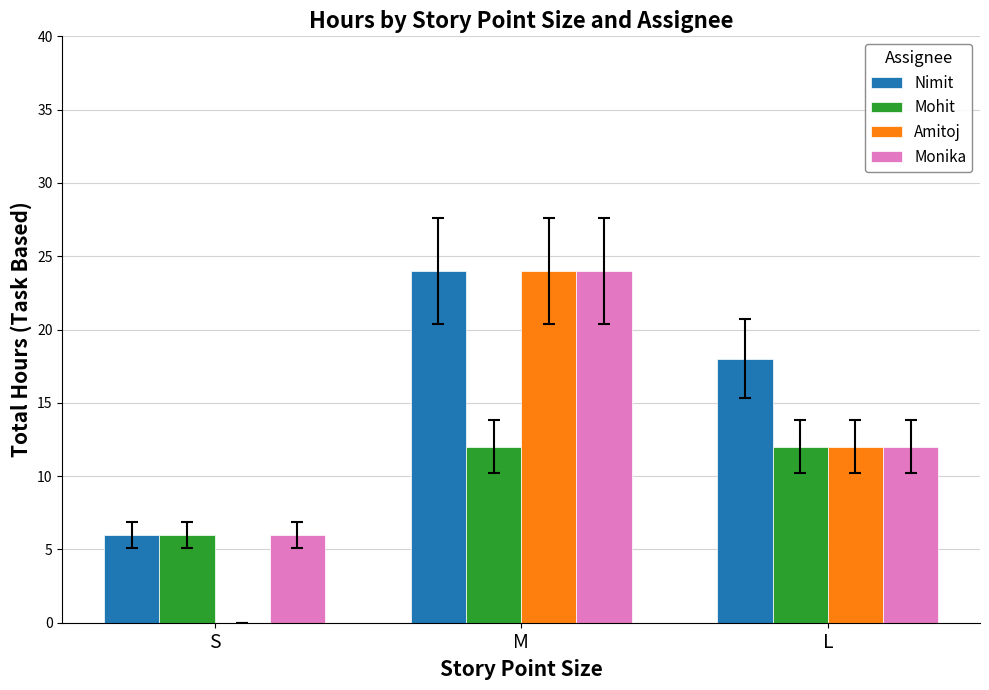

What is the maximum value for Nimit?

24